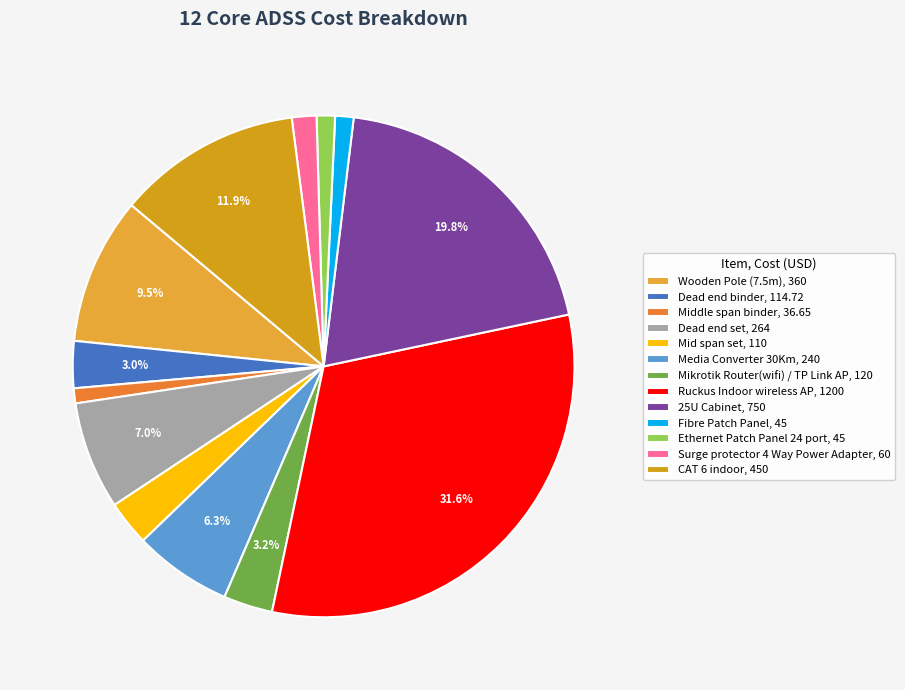

Rank the categories by value from highest to lowest.

Ruckus Indoor wireless AP, 25U Cabinet, CAT 6 indoor, Wooden Pole (7.5m), Dead end set, Media Converter 30Km, Mikrotik Router(wifi) / TP Link AP, Dead end binder, Mid span set, Surge protector 4 Way Power Adapter, Fibre Patch Panel, Ethernet Patch Panel 24 port, Middle span binder